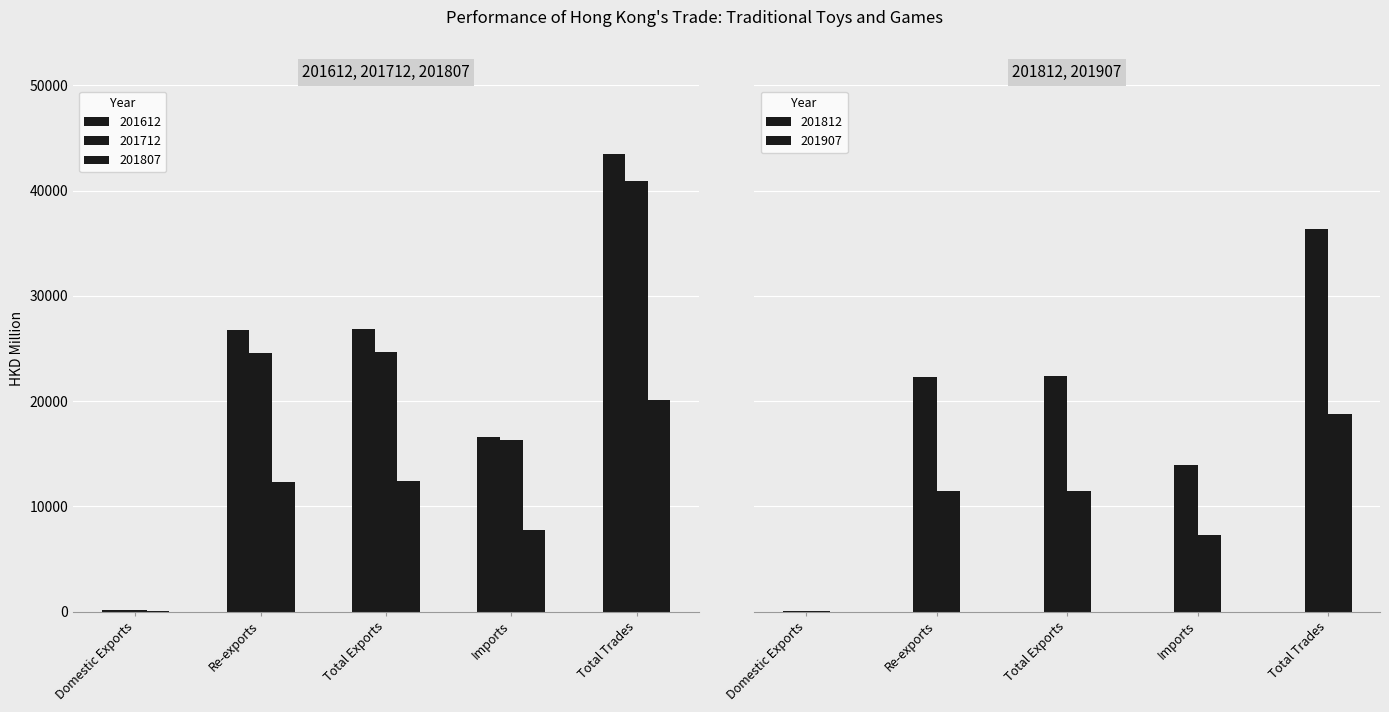

The value of 201612 at Imports is 24523.6. True or false?

False